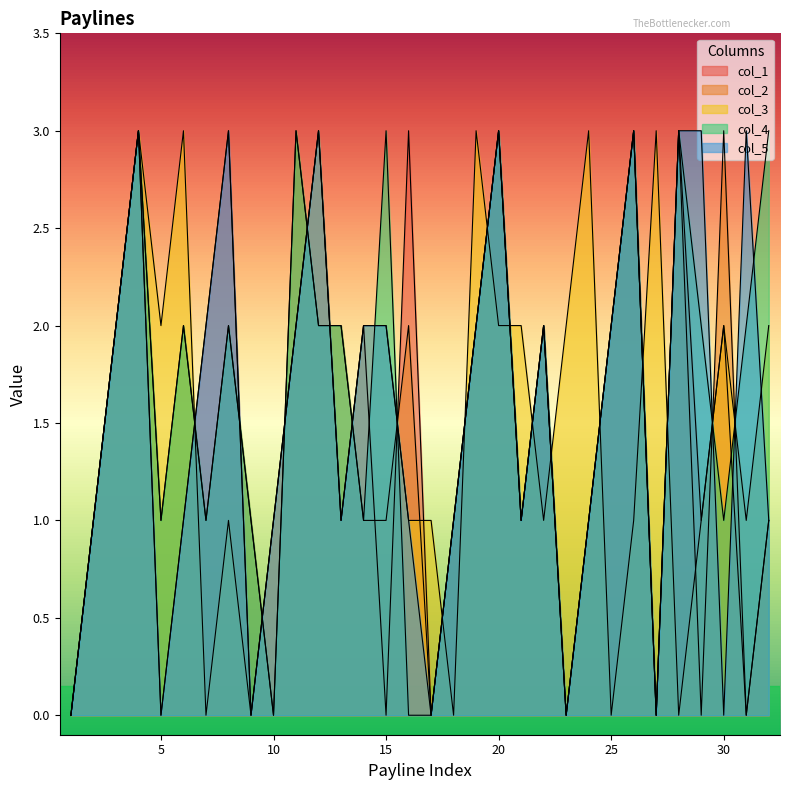

Where does the col_2 series first go above 1?

3